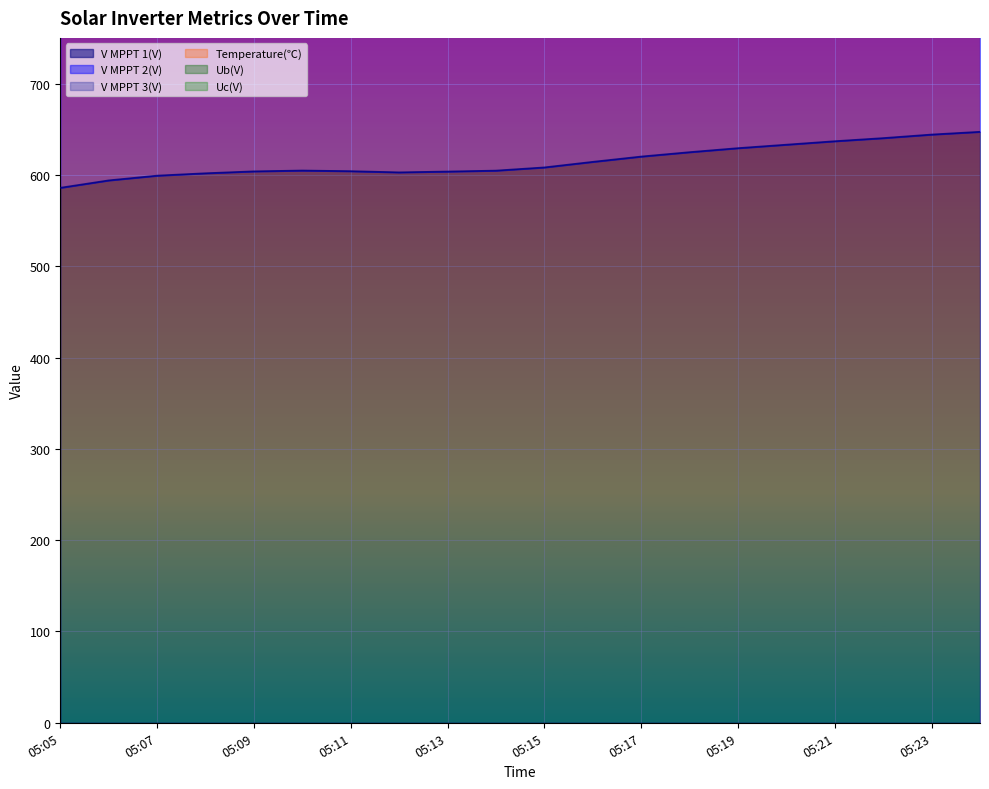

How many interior local valleys does the V MPPT 3(V) series have?

1